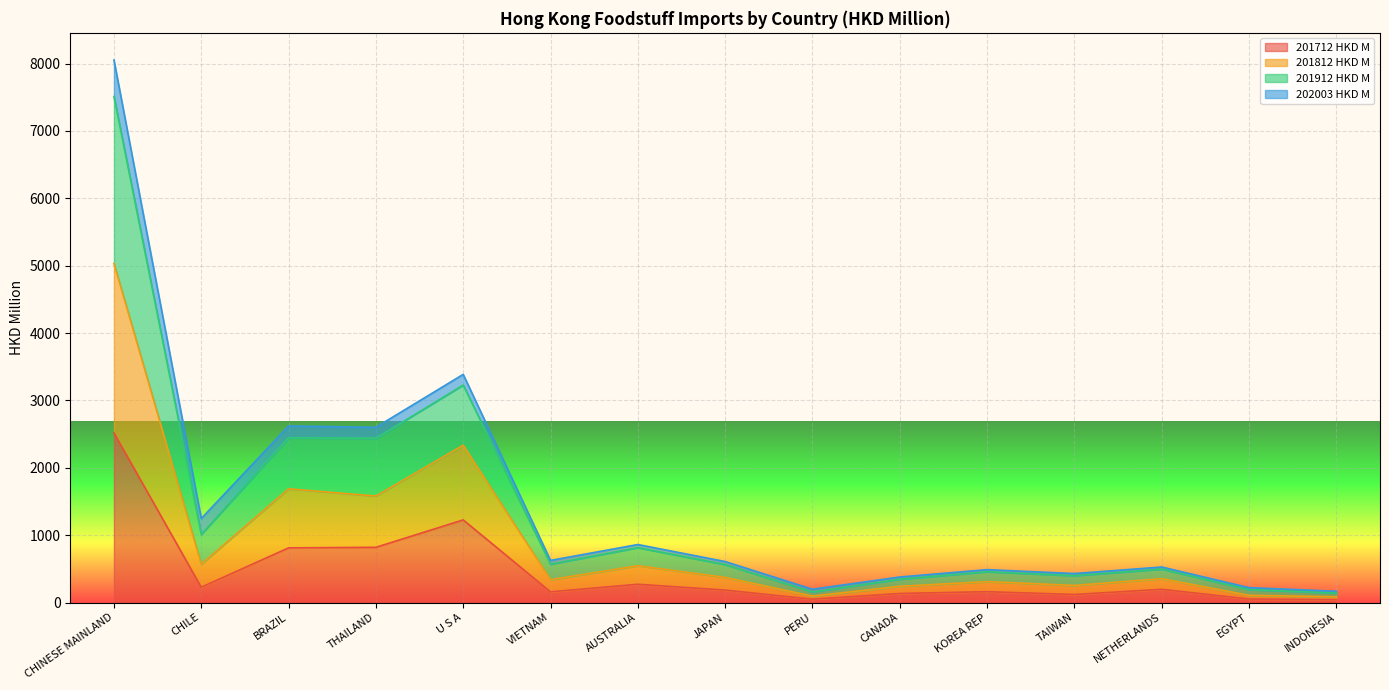

What is the label of the 7th point from the left?

AUSTRALIA